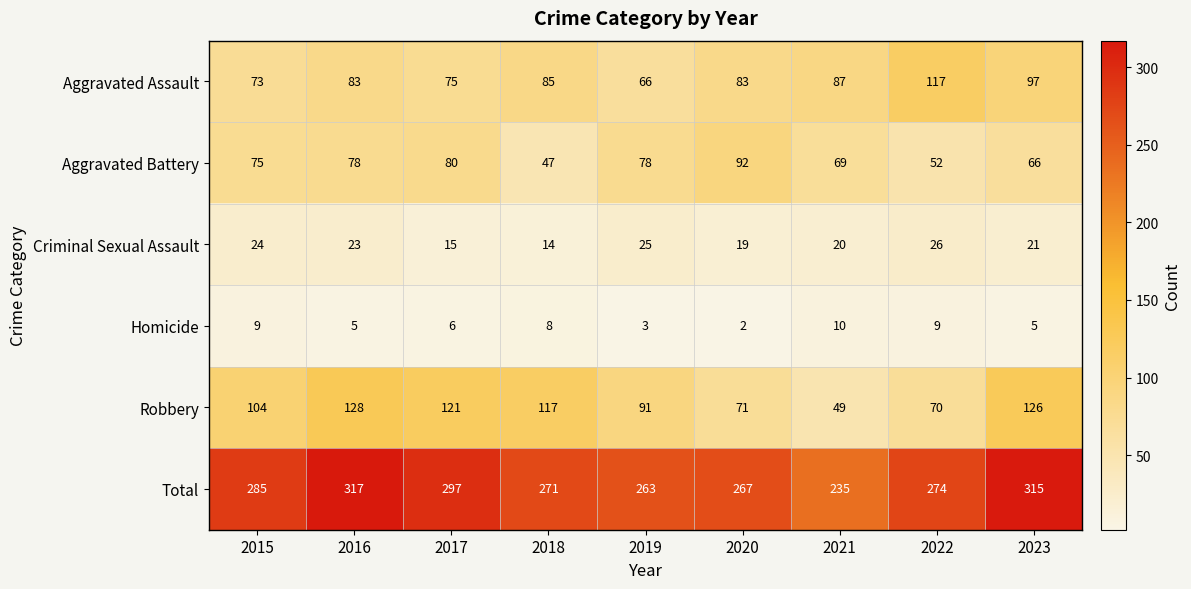

The Total series shows 501 at 2017. True or false?

False